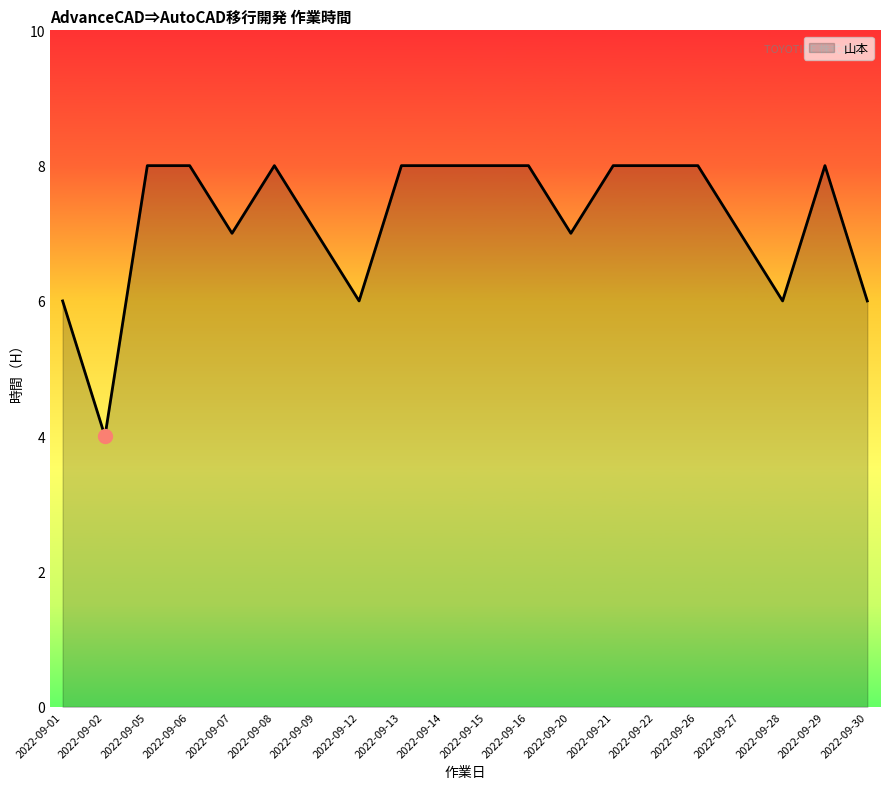

The chart shows a value of 8 at 2022-09-15. True or false?

True